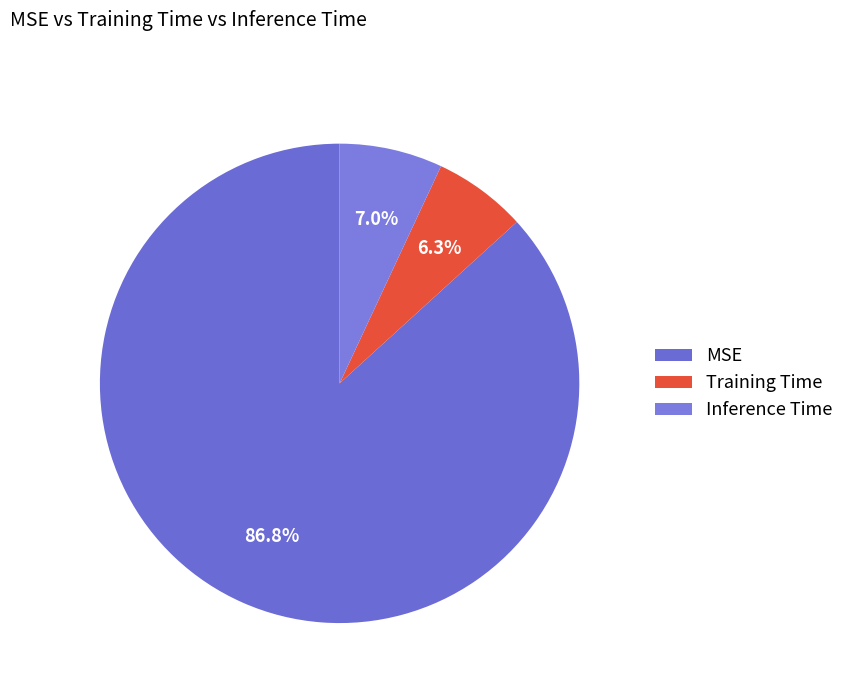

What is the largest slice in the pie chart?

MSE